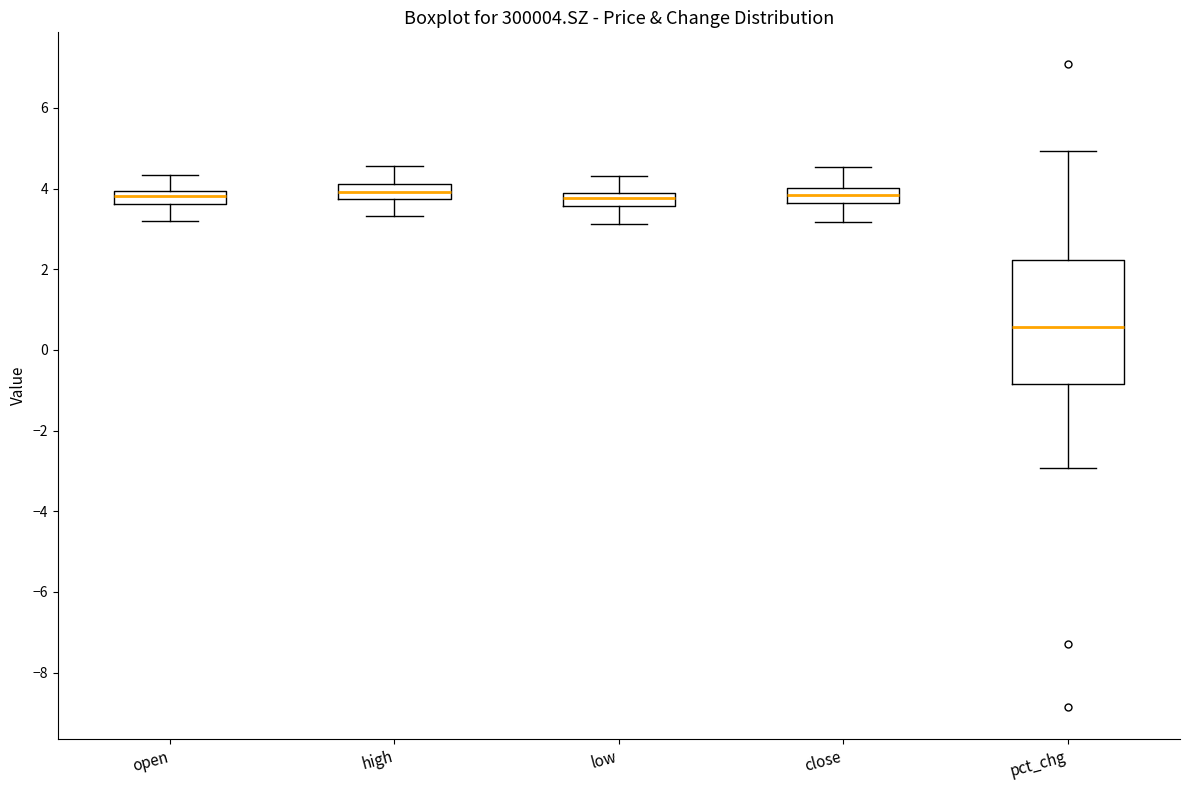

Reading left to right, read every box against the y-axis: the position of its median line, the range the box covers, and the ends of its whiskers. The values are not printed on the chart, so give them approximately, as read against the axis.

open: median 3.8, box 3.6 to 4.0, whiskers 3.2 to 4.4
high: median 4.0, box 3.8 to 4.2, whiskers 3.4 to 4.6
low: median 3.8 (inside the box), box 3.6 to 3.8, whiskers 3.2 to 4.4
close: median 3.8, box 3.6 to 4.0, whiskers 3.2 to 4.6
pct_chg: median 0.6, box -0.8 to 2.2, whiskers -3.0 to 5.0